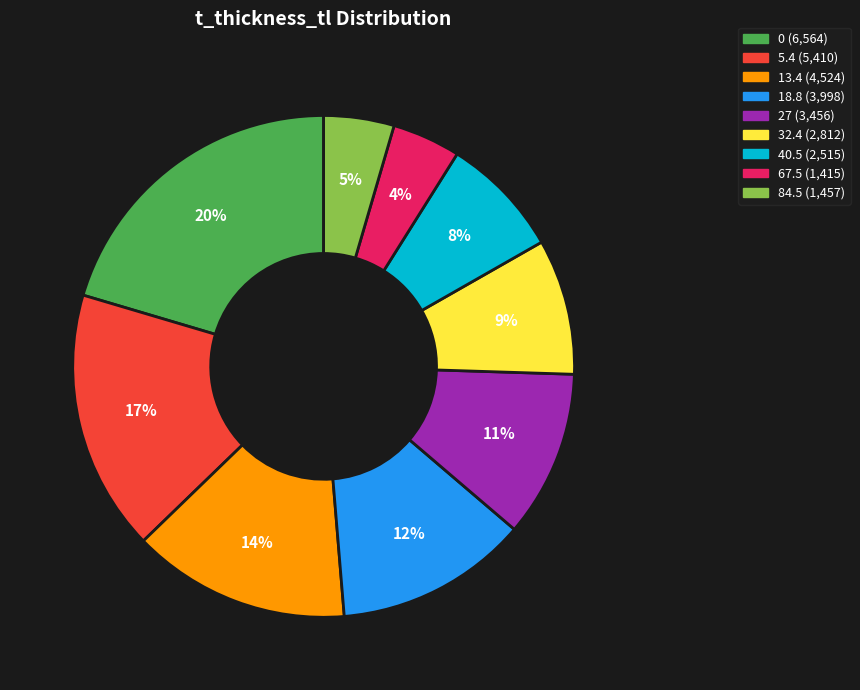

How many slices are in this pie chart?

9